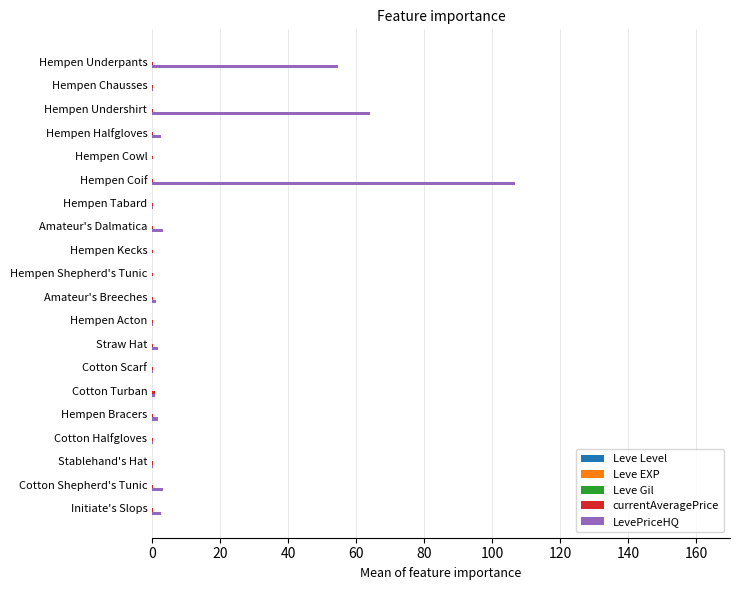

Which label corresponds to the largest value in the chart?

Hempen Coif